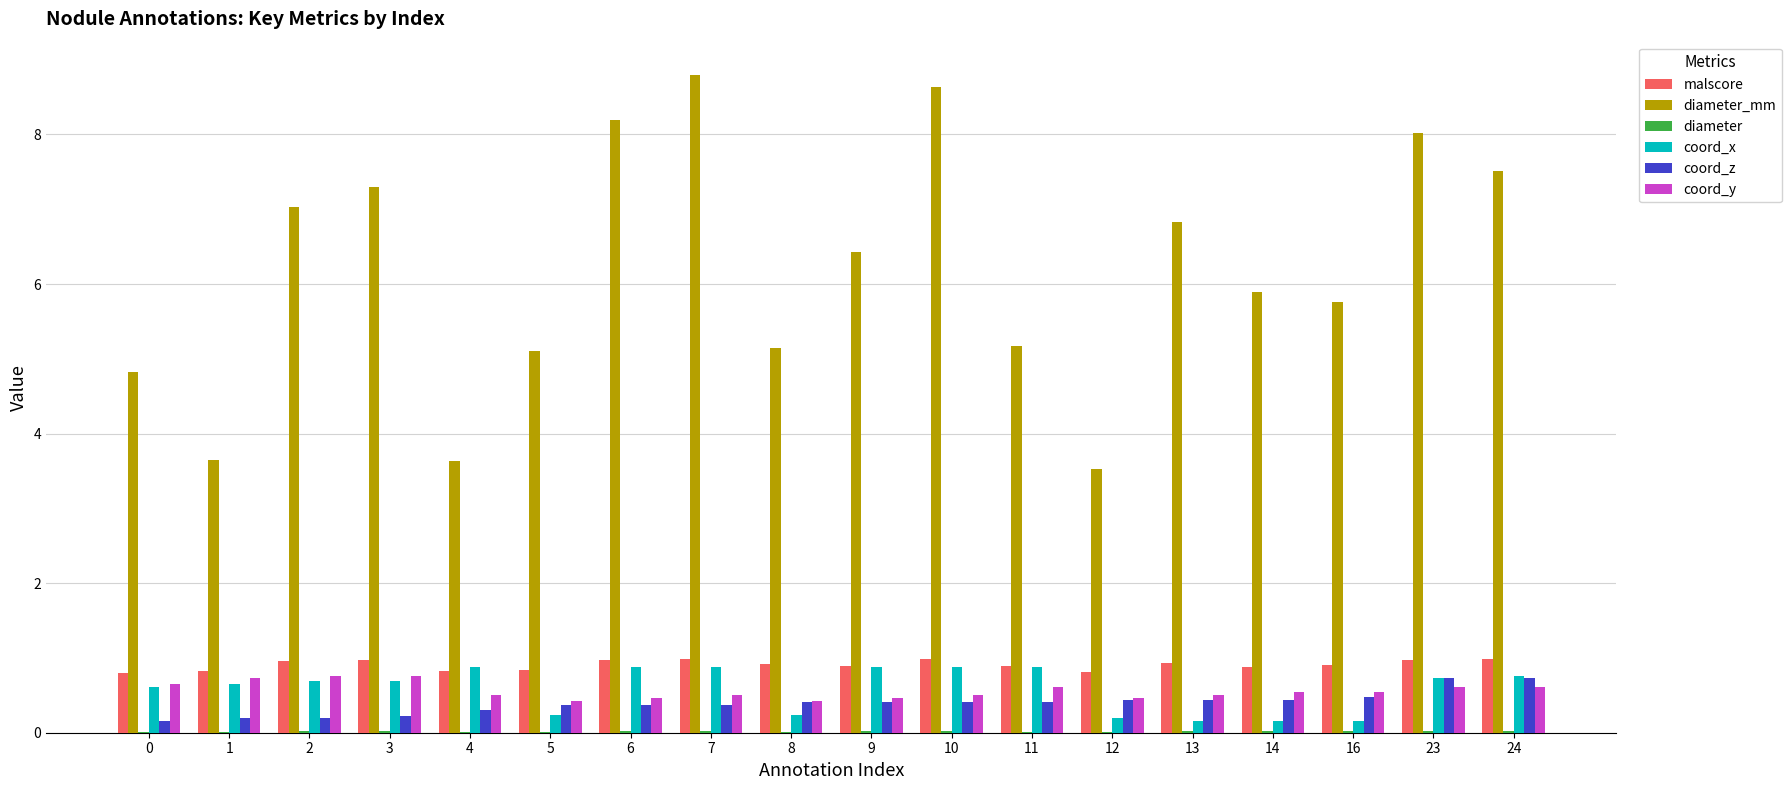

True or false: coord_x has a value of 0.2 at 5.

True